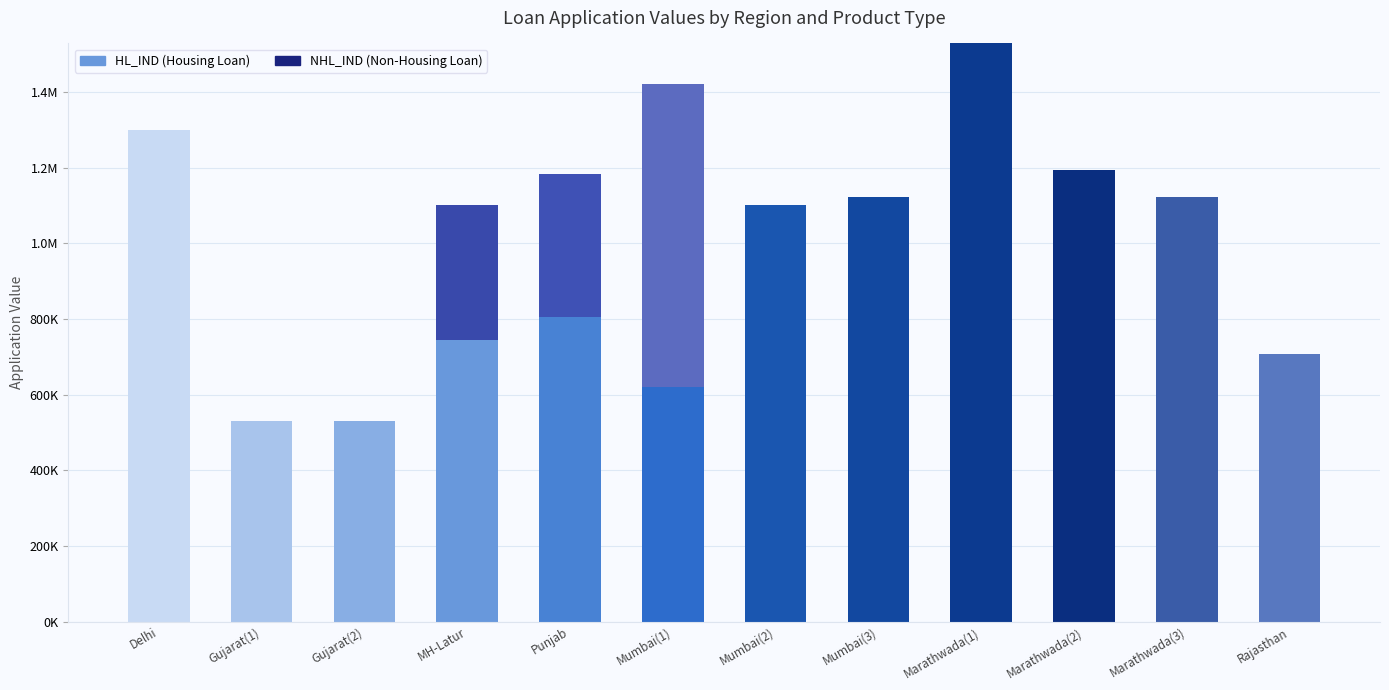

The value of NHL_IND at Marathwada(2) is -322624. True or false?

False